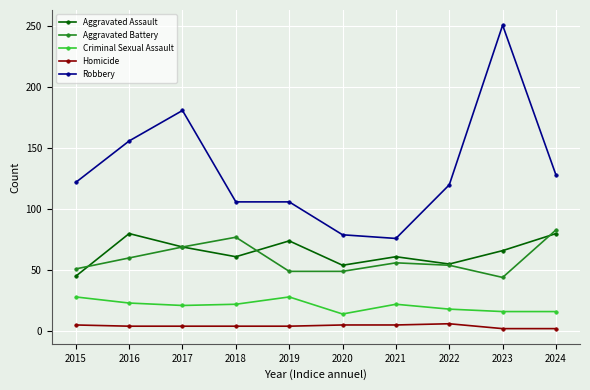

What is the value of the Aggravated Assault point at the 10th from the left?

80